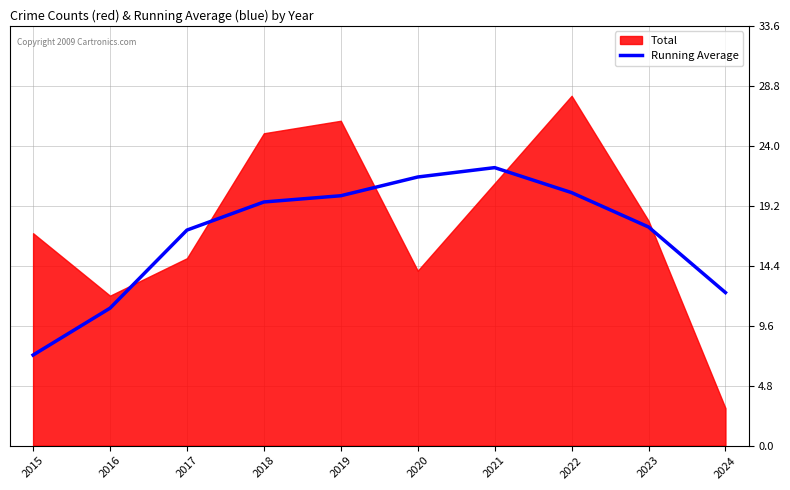

At which label does Running Average reach its peak?

2021